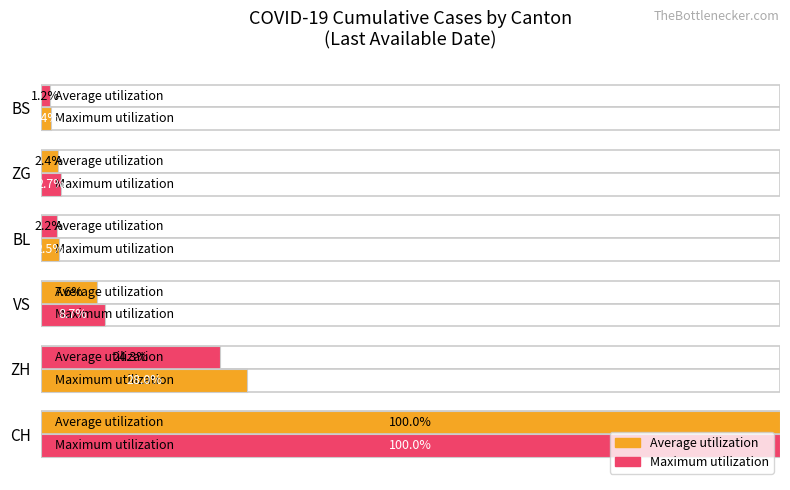

Reading left to right, list all the values displayed in this chart.

Average utilization: 100.0	24.3	7.6	2.2	2.4	1.2
Maximum utilization: 100.0	28.0	8.7	2.5	2.7	1.4